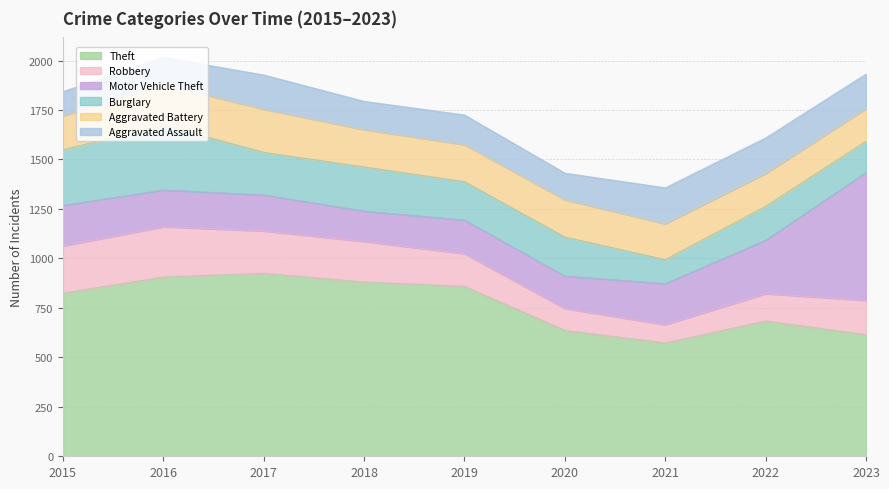

Is it true that Robbery equals 254 at 2016?

True